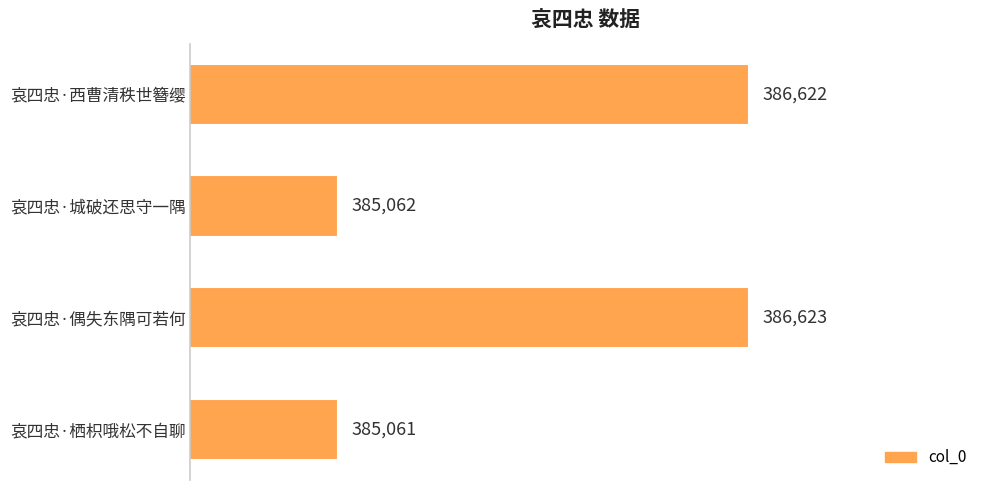

What is the change in value from 哀四忠·栖枳哦松不自聊 to 哀四忠·城破还思守一隅?

+1